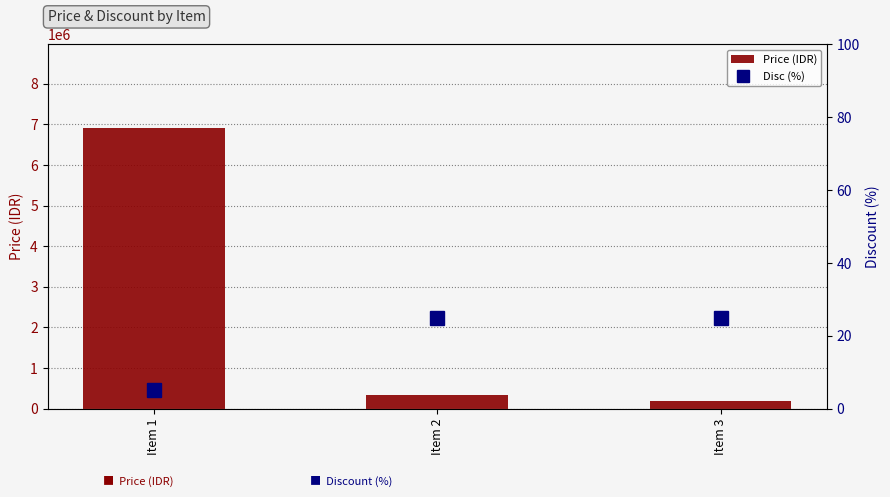

At Item 3, list the series in order from smallest to largest.

Disc (%), Price (IDR)